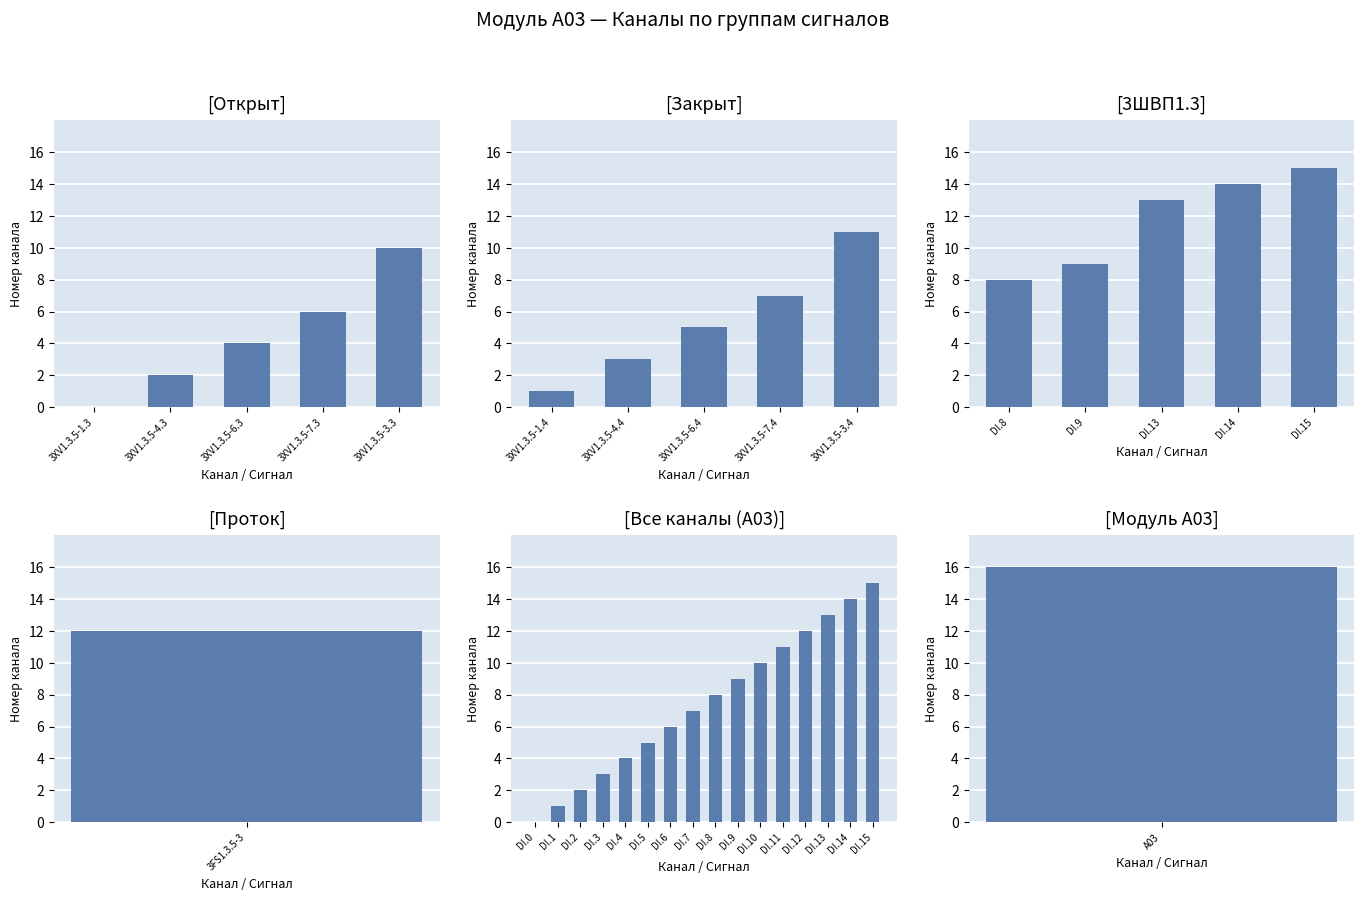

The chart shows a value of 4 at DI.4. True or false?

True